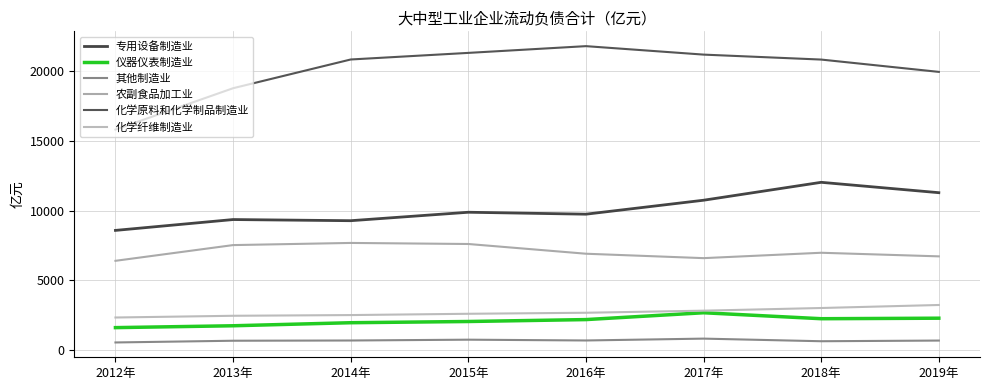

True or false: 化学纤维制造业 and 农副食品加工业 intersect in this chart.

False